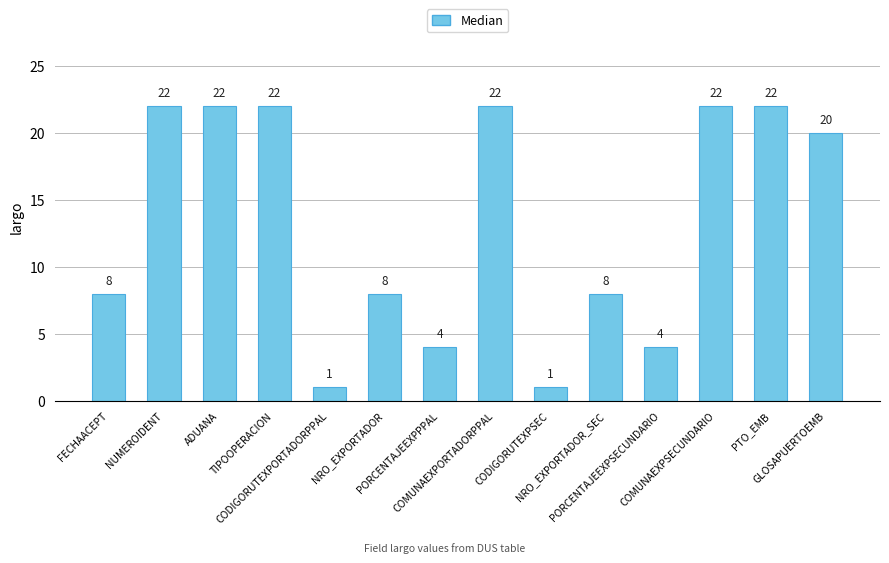

What is the value of the 10th bar from the left?

8